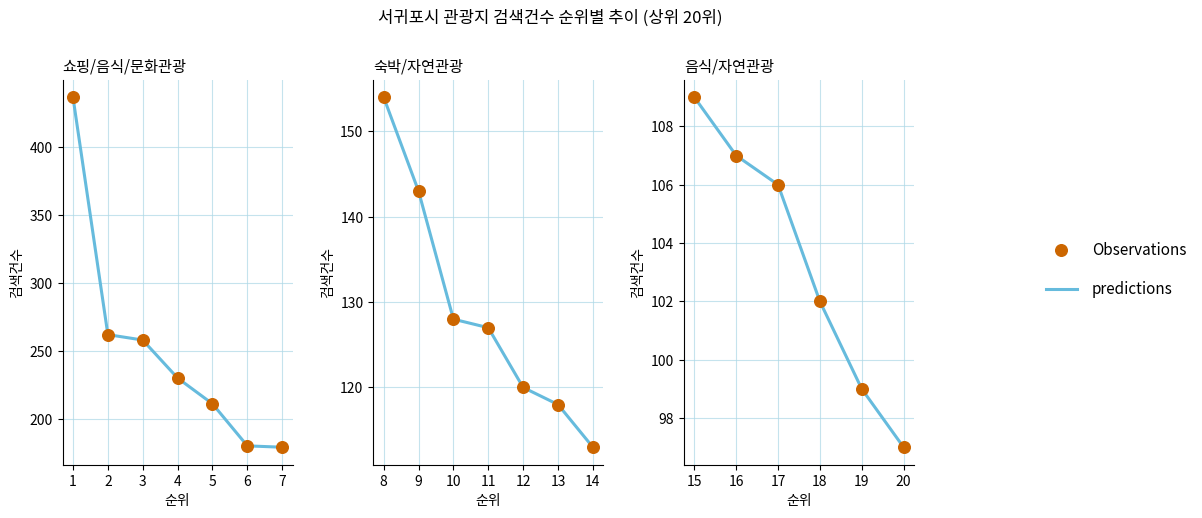

Which series contains the lowest Y value?

predictions